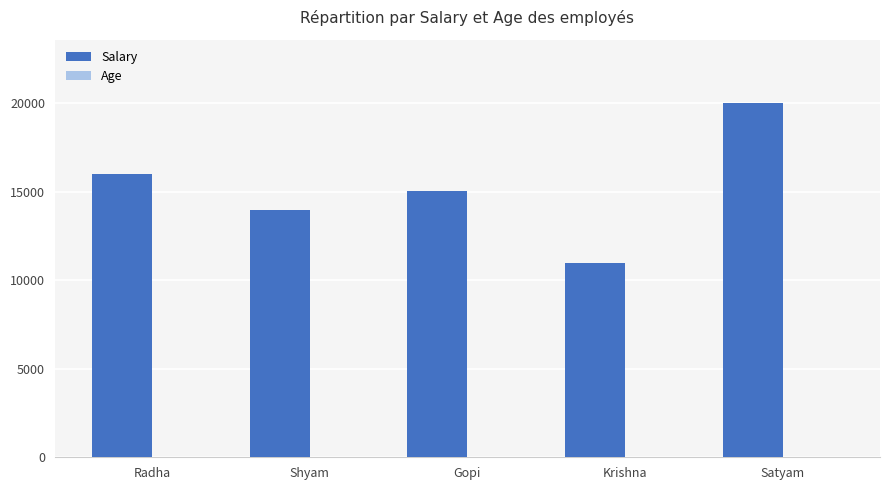

The Salary series shows 24088 at Radha. True or false?

False